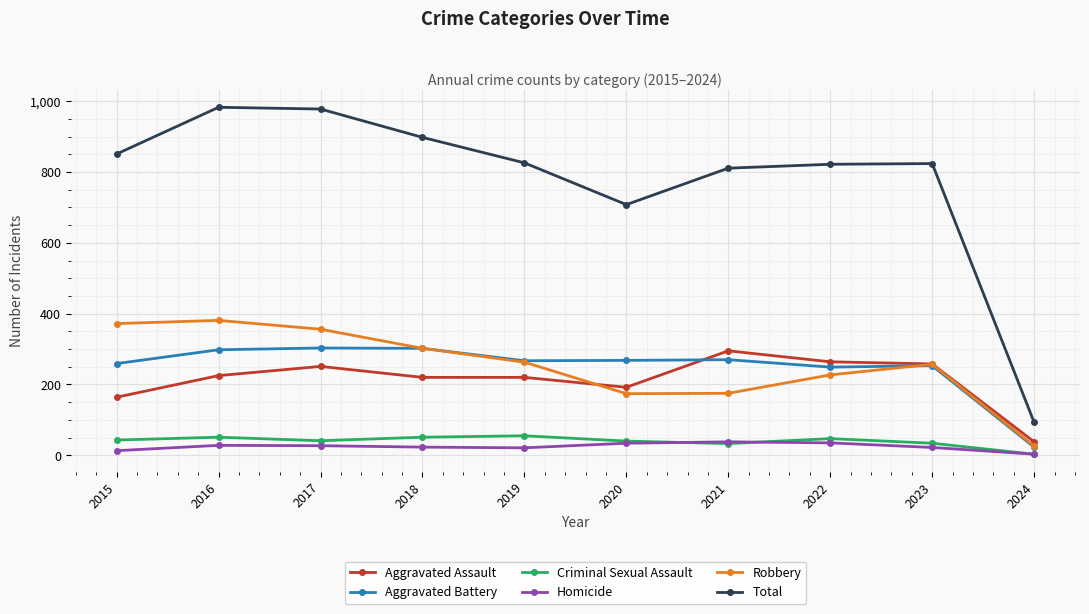

True or false: Aggravated Battery has a value of 399 at 2022.

False